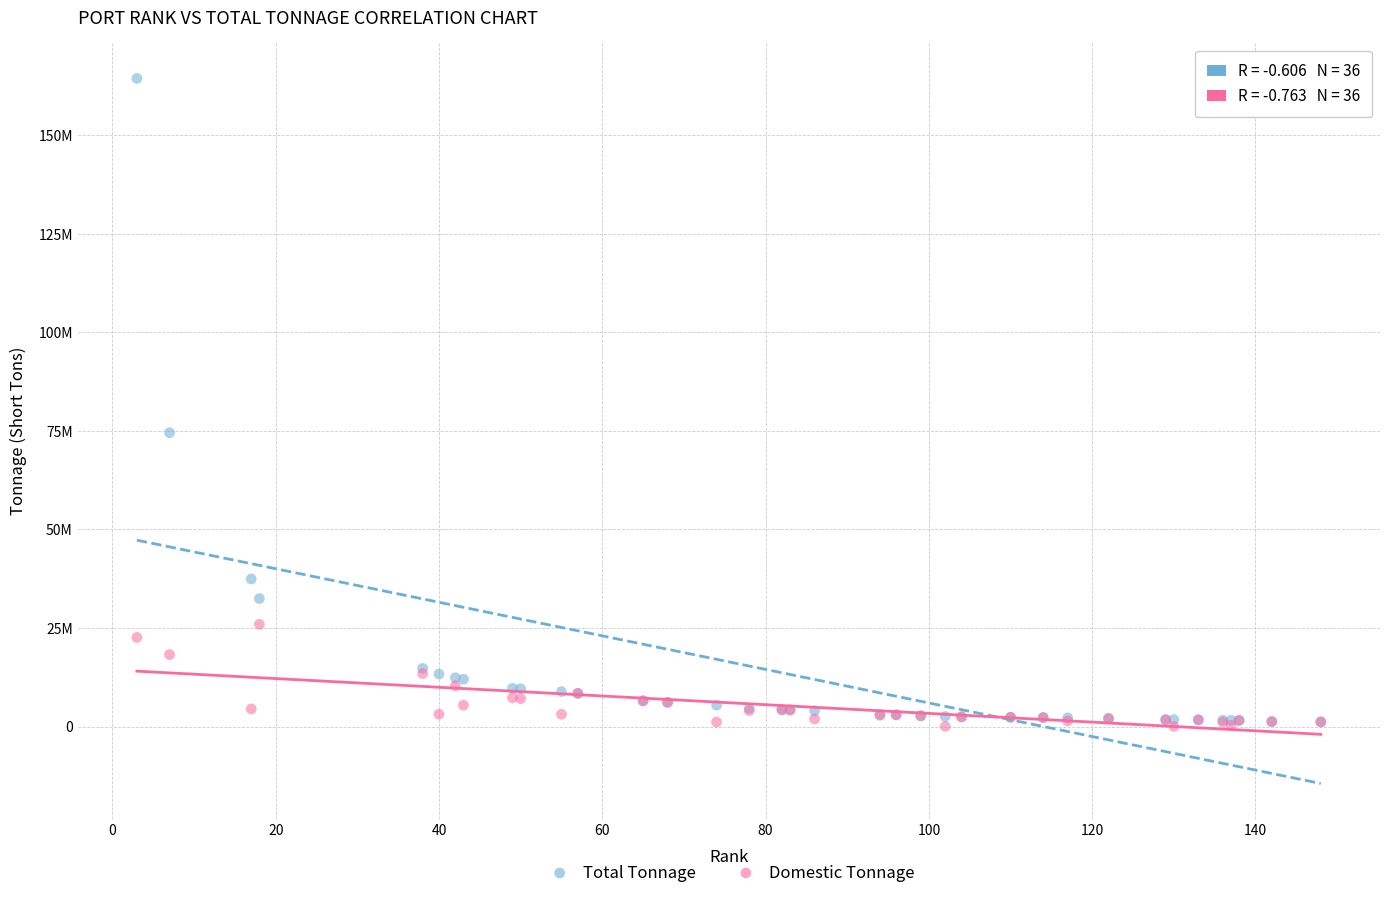

What are all the series names shown in the legend?

Total Tonnage, Domestic Tonnage